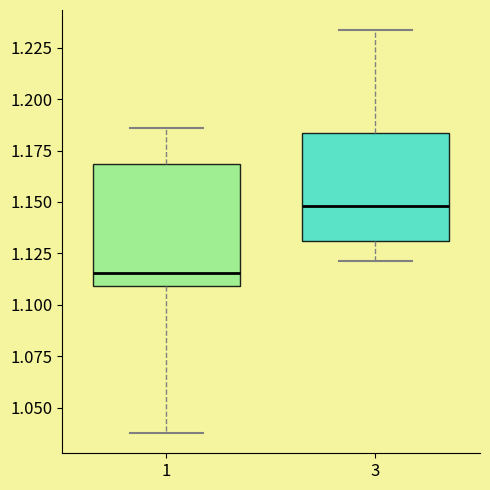

Which box has the highest median line?

3